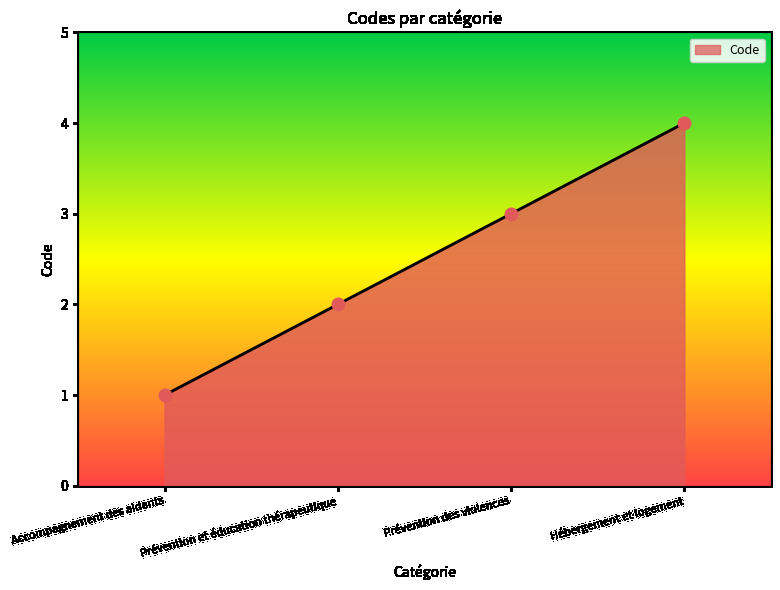

What is the change in value from Prévention et éducation thérapeutique to Hébergement et logement?

+2